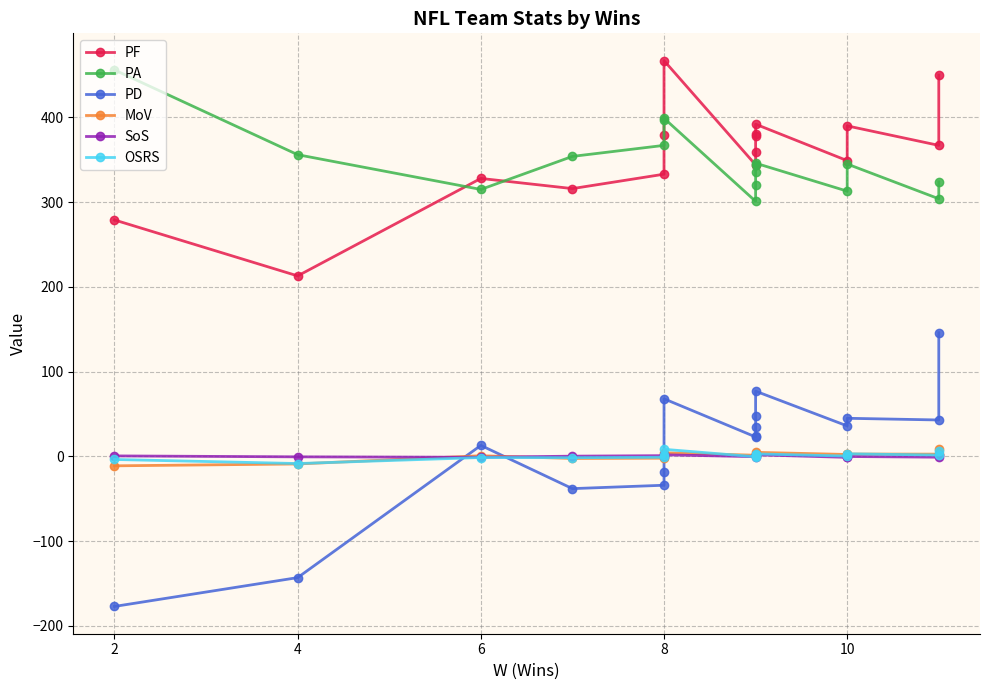

What is the value of the SoS point at the 5th from the left?

0.9